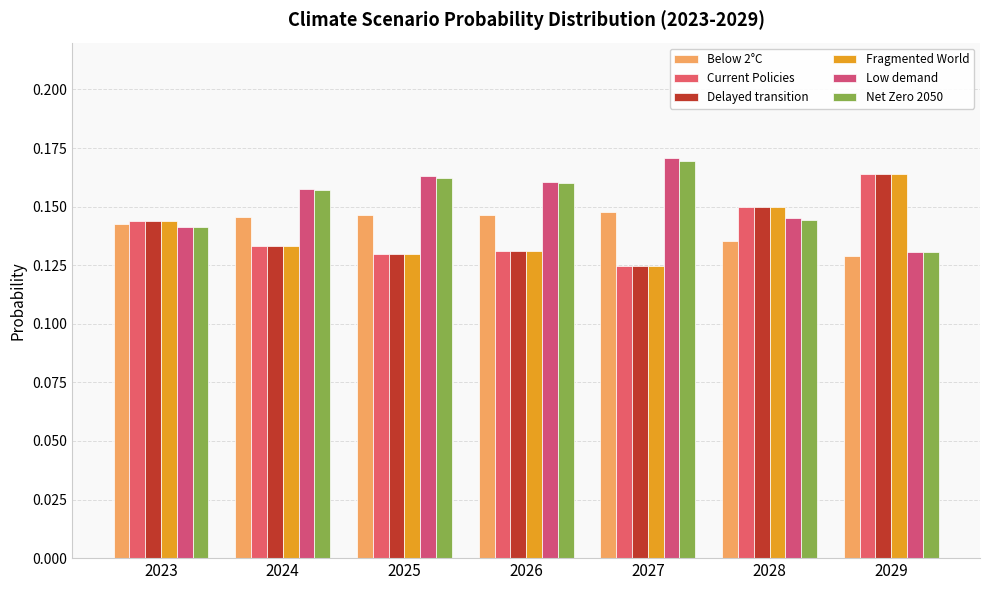

Does the chart contain stacked bars?

No